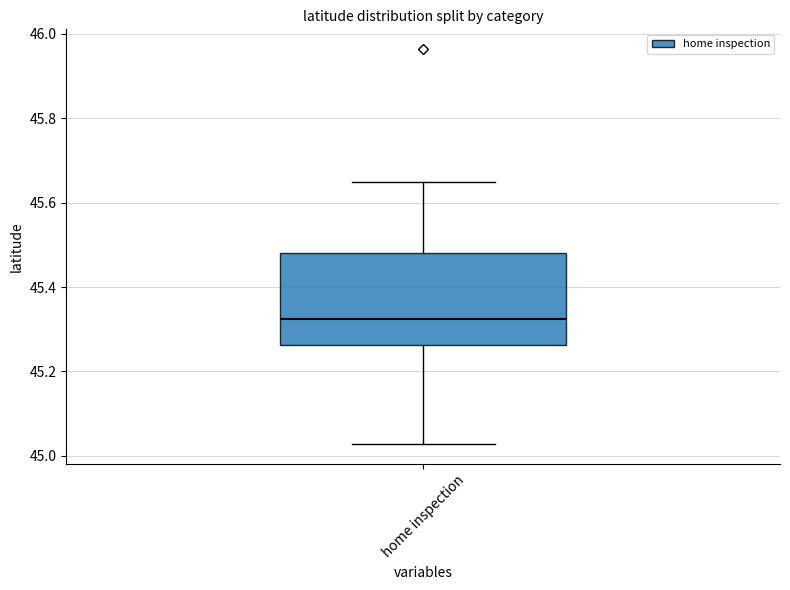

Where is the upper edge of the box for home inspection on the y-axis? The values are not printed on the chart, so give them approximately, as read against the axis.

45.48